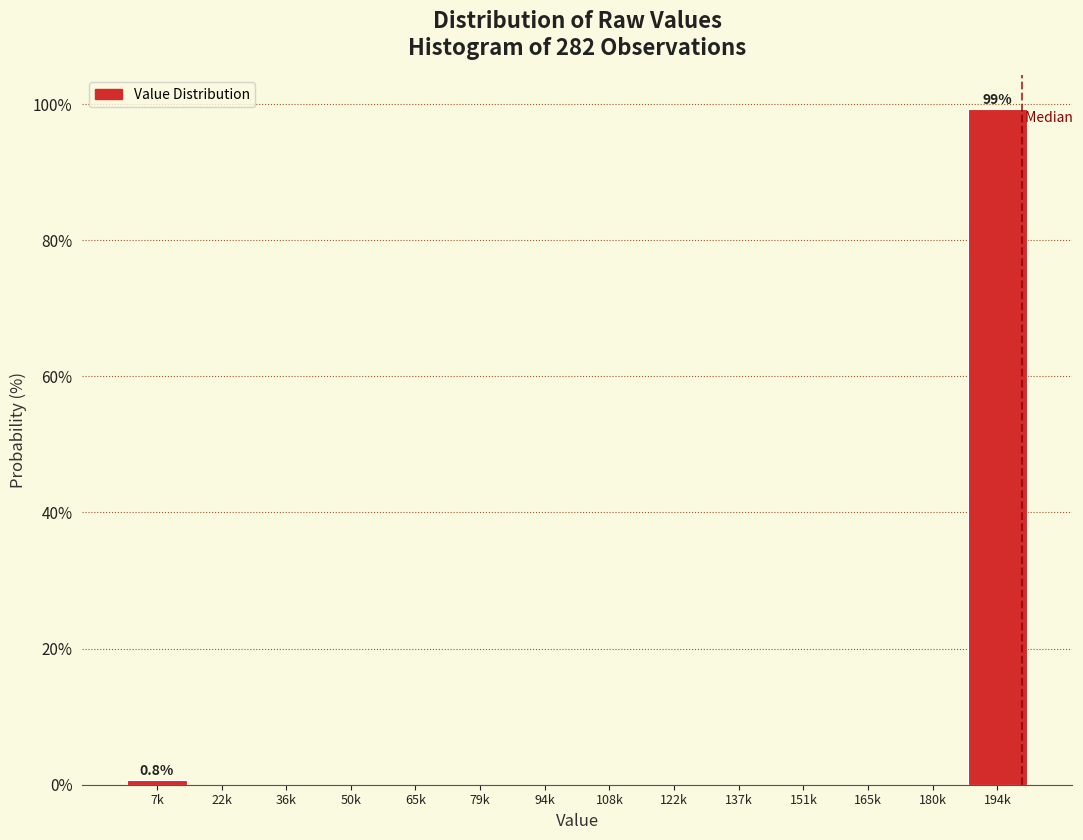

Reading left to right, extract all data points from this chart.

7k=0.8	22k=0.0	36k=0.0	50k=0.0	65k=0.0	79k=0.0	94k=0.0	108k=0.0	122k=0.0	137k=0.0	151k=0.0	165k=0.0	180k=0.0	194k=99.2